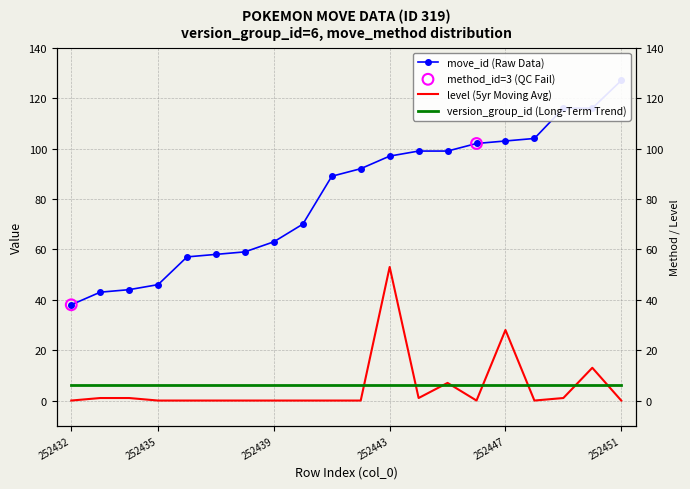

At which category is the sum across all series the highest?

252443